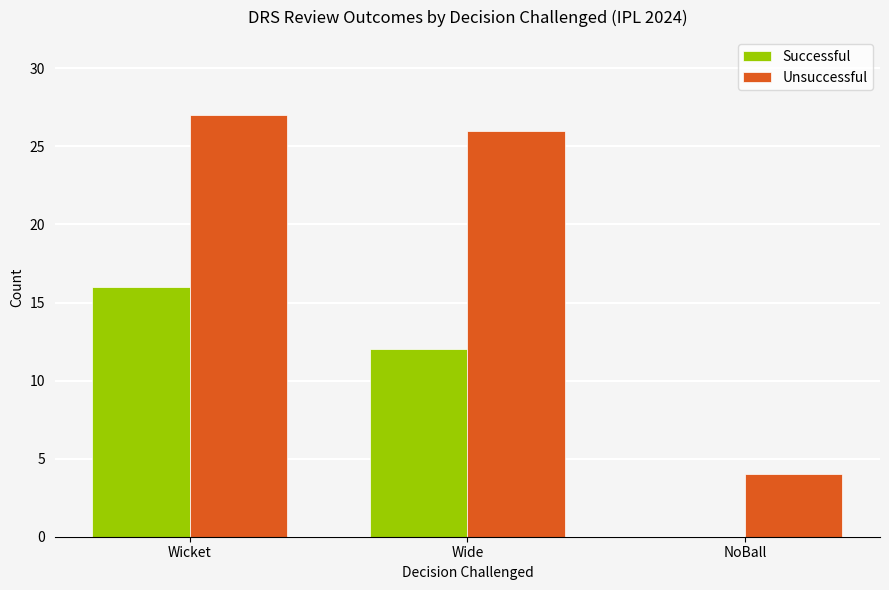

What is the highest value of the Unsuccessful series?

27